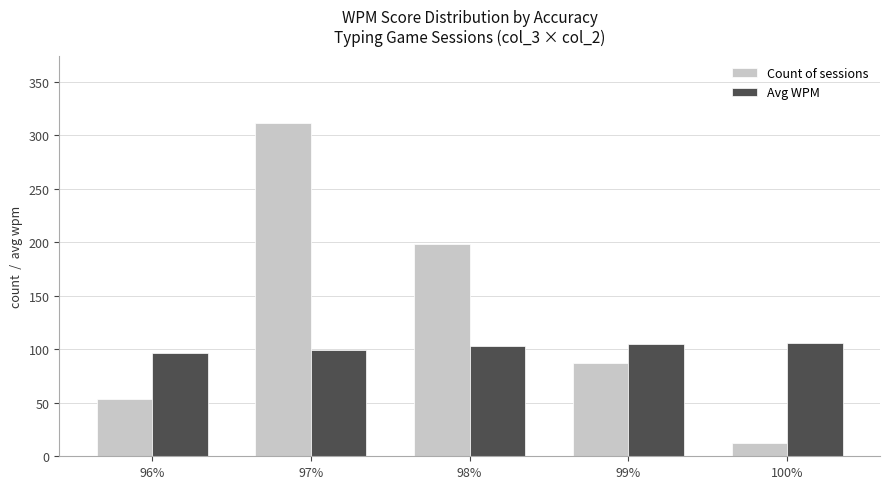

How many values in the Count of sessions series are below 87?

2